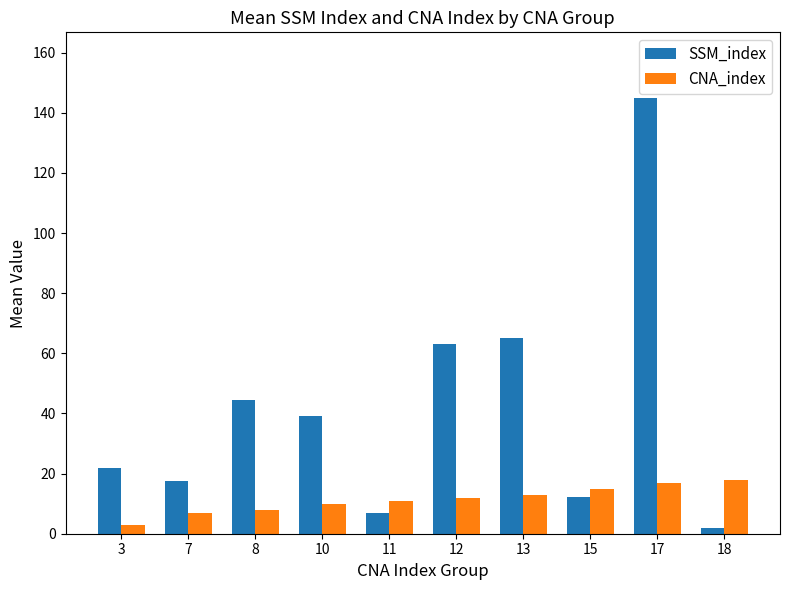

Which series has the widest spread of values?

SSM_index